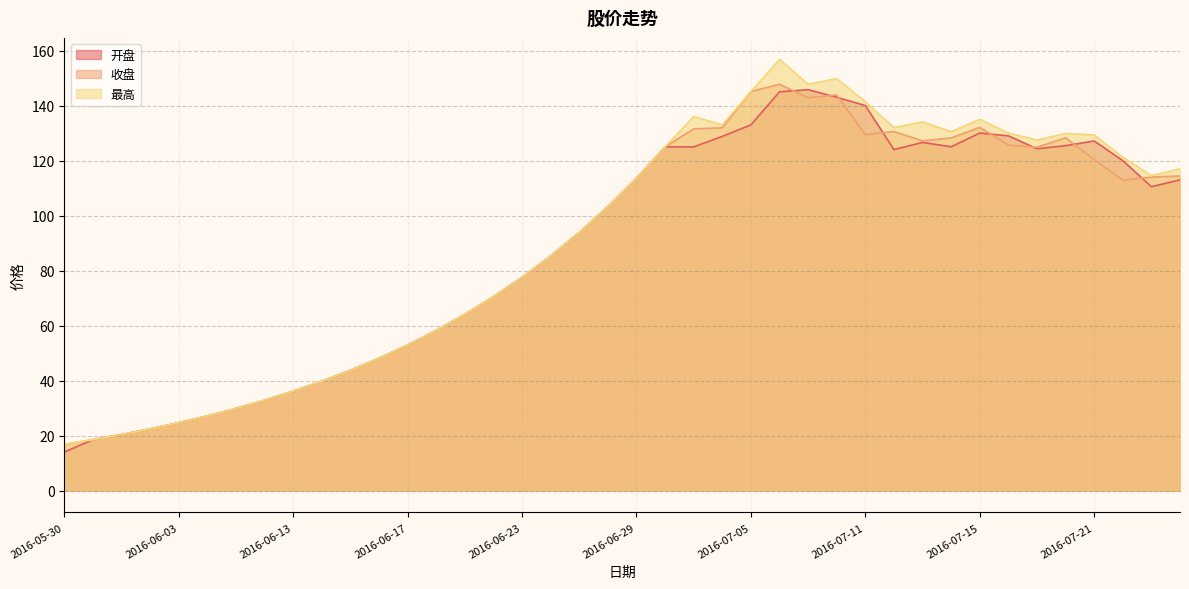

Reading left to right, list all the values displayed in this chart.

开盘: 14.1	18.6	20.4	22.5	24.7	27.2	29.9	32.9	36.2	39.8	43.8	48.2	53.0	58.3	64.1	70.5	77.6	85.3	93.9	103.3	113.6	125.0	125.0	128.8	133.0	145.0	145.8	143.0	140.0	124.0	126.6	125.0	130.0	129.0	124.3	125.4	127.1	120.0	110.5	113.0
收盘: 16.9	18.6	20.4	22.5	24.7	27.2	29.9	32.9	36.2	39.8	43.8	48.2	53.0	58.3	64.1	70.5	77.6	85.3	93.9	103.3	113.6	125.0	131.6	131.9	145.1	147.8	142.9	143.8	129.4	130.6	127.2	128.2	132.1	125.6	124.8	128.3	120.3	112.9	114.0	114.4
最高: 16.9	18.6	20.4	22.5	24.7	27.2	29.9	32.9	36.2	39.8	43.8	48.2	53.0	58.3	64.1	70.5	77.6	85.3	93.9	103.3	113.6	125.0	136.0	133.0	145.1	156.8	147.7	149.8	141.4	132.0	134.1	130.5	135.0	130.0	127.5	129.9	129.3	121.3	114.5	117.0